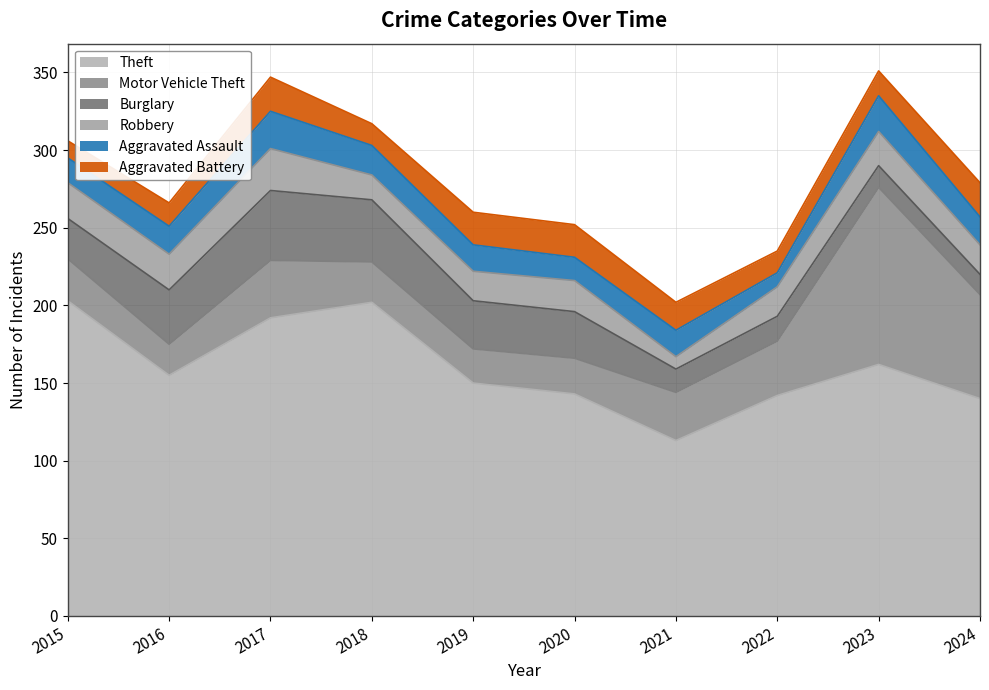

How many interior local valleys does the Burglary series have?

1